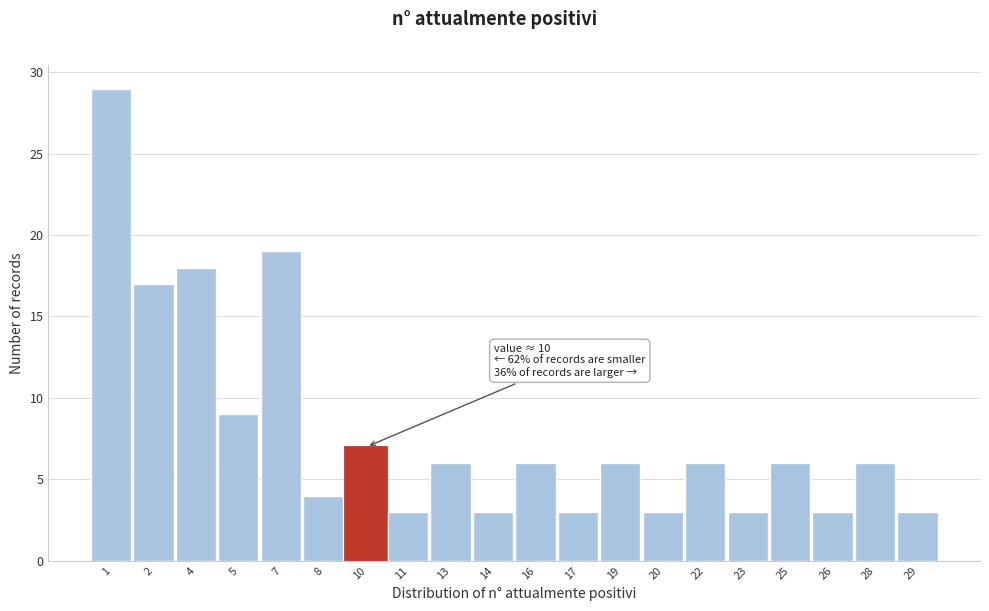

Over which range of the x-axis is the bar tallest?

0.0 to 1.5